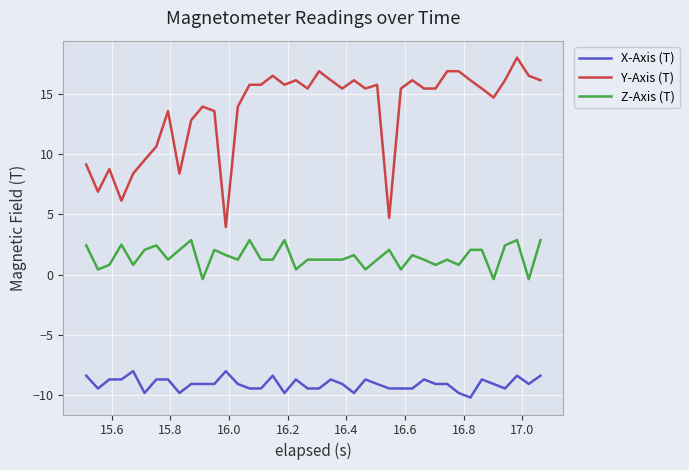

What is the difference between the maximum and minimum values in the Z-Axis (T) series?

3.2